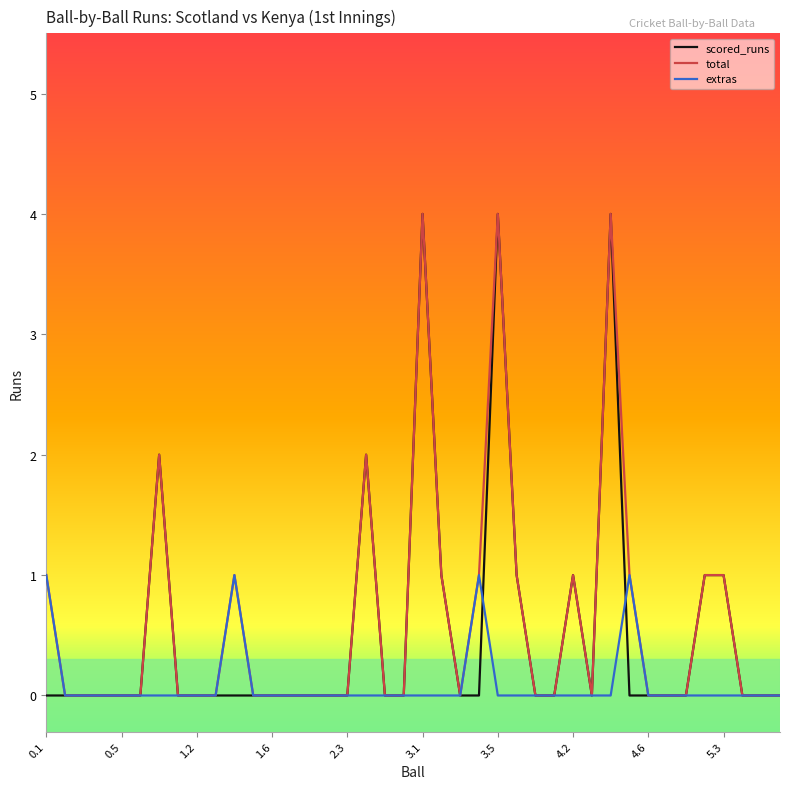

What is the greatest value displayed?

4